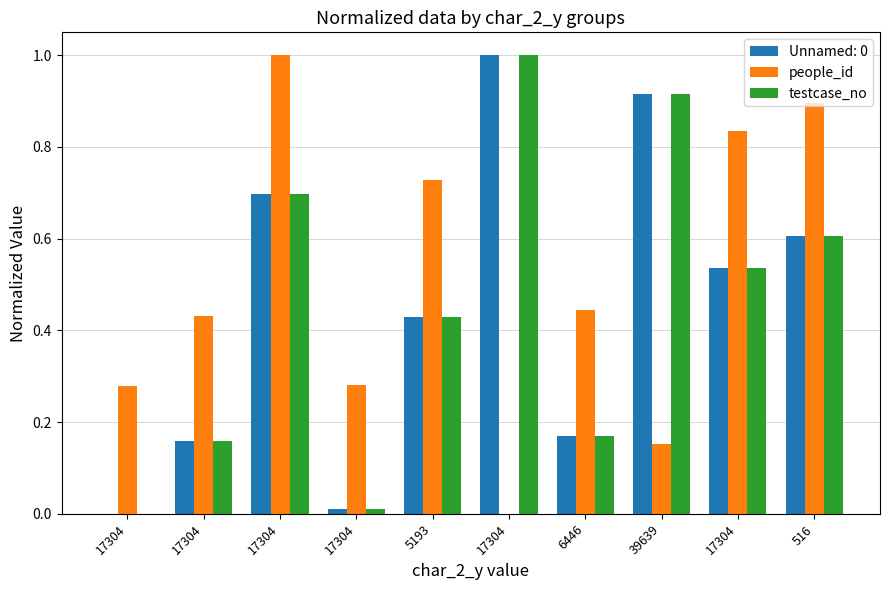

What is the average value of the testcase_no series?

0.5